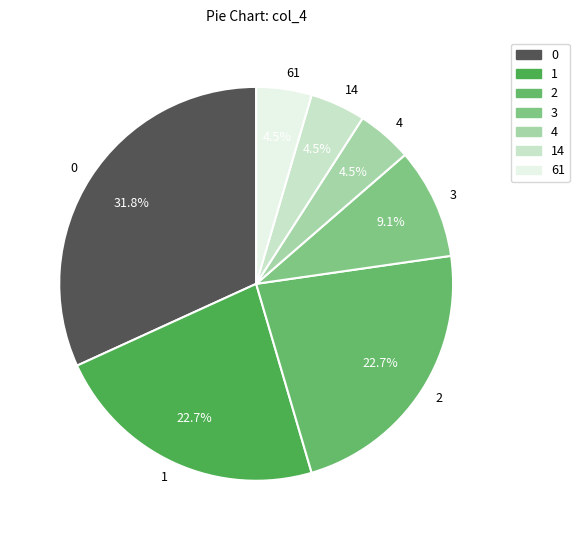

The 3 slice represents 2% of the pie. True or false?

False